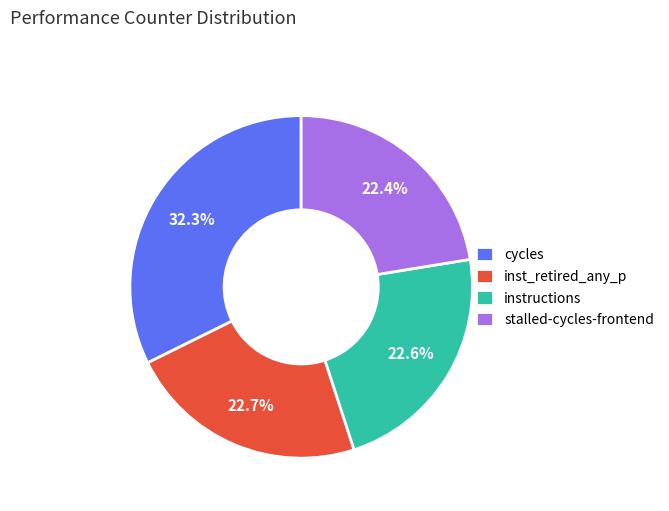

Is inst_retired_any_p the majority of the pie?

No